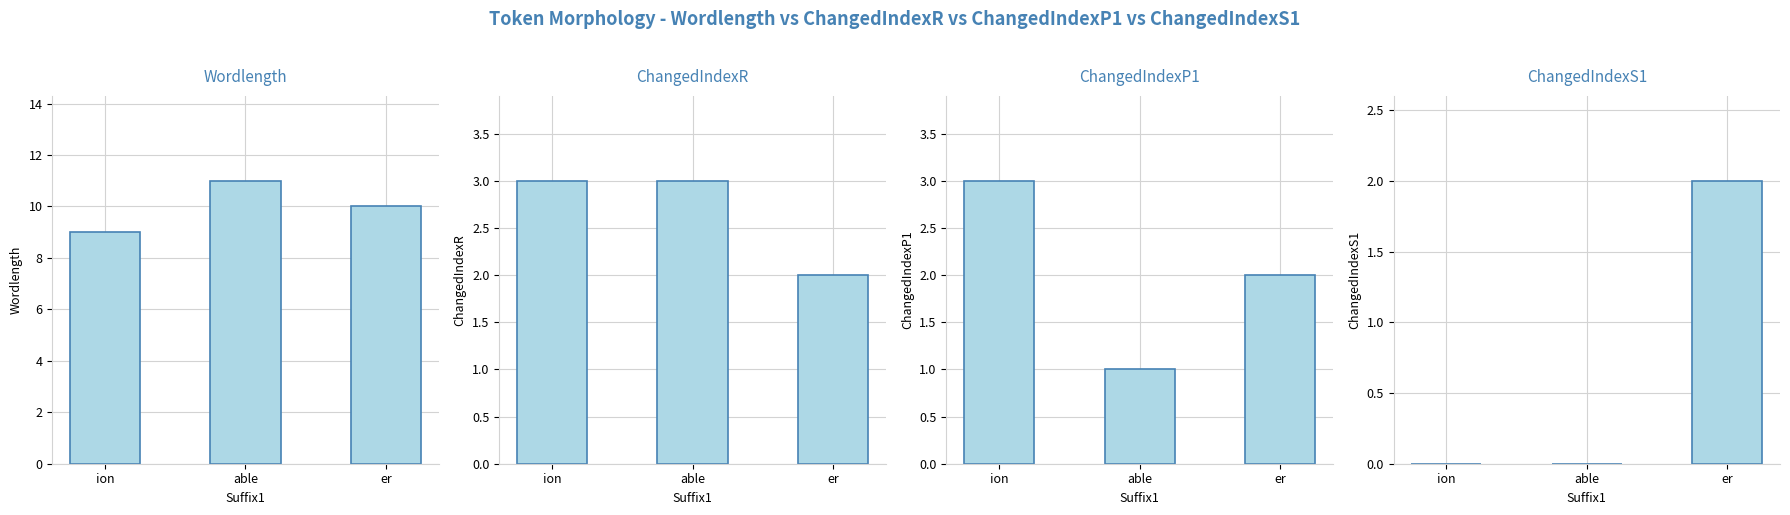

What is the average value of the Wordlength series?

10